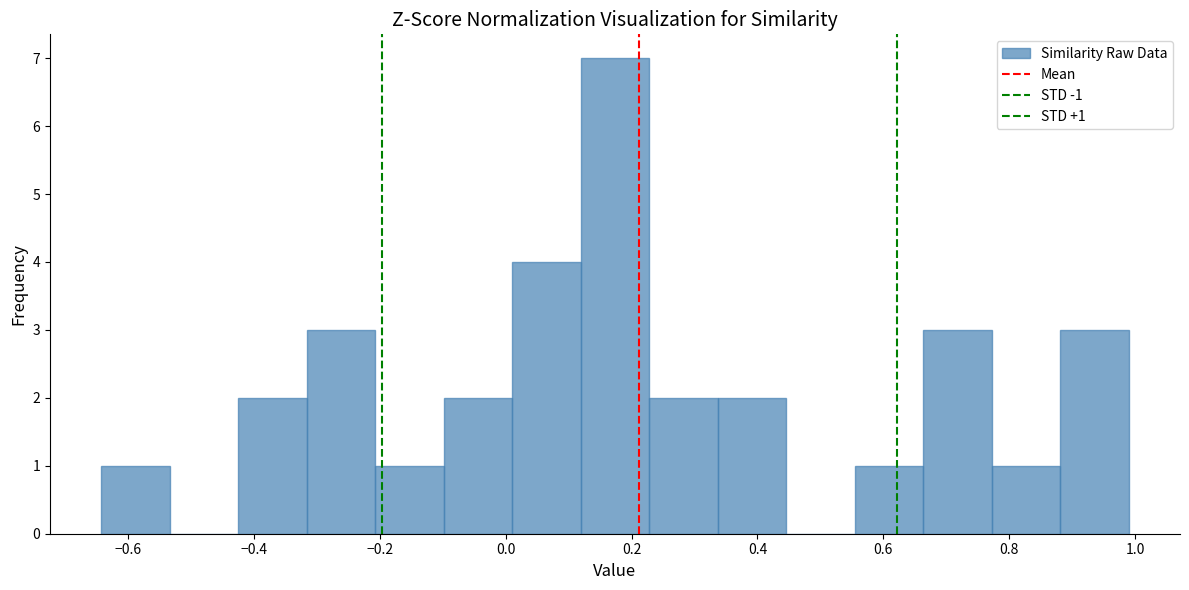

Which range on the x-axis has the tallest bar?

0.12 to 0.22